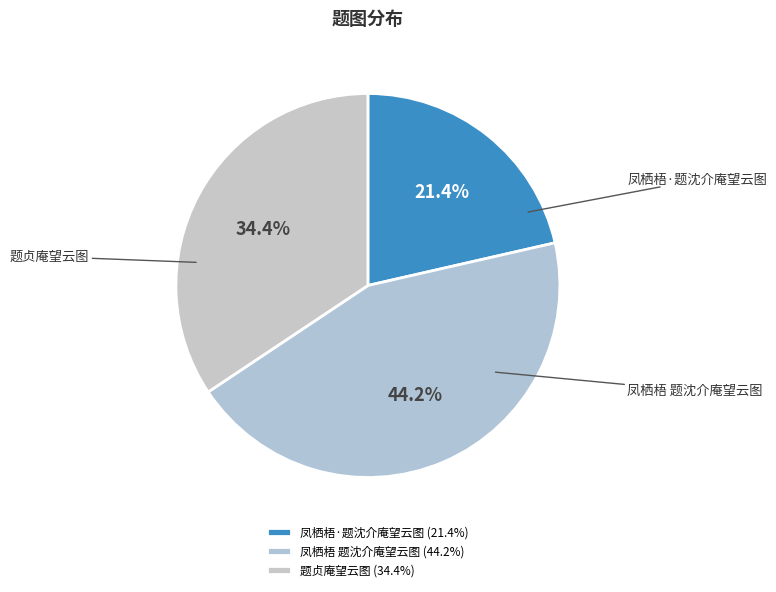

Which category has the smallest portion of the pie?

凤栖梧·题沈介庵望云图